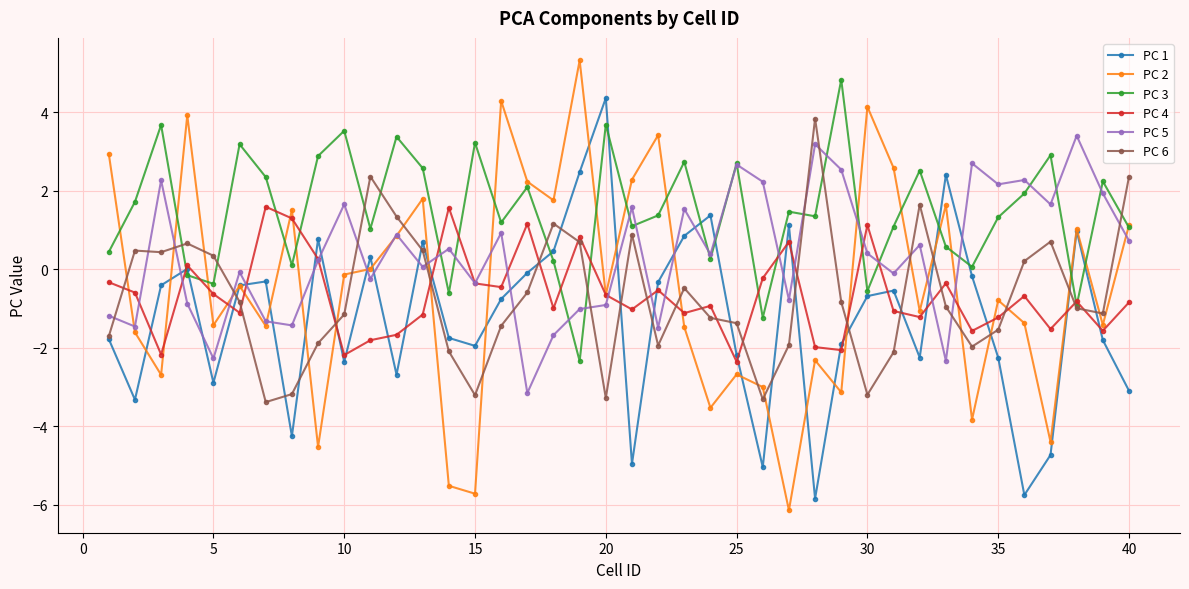

Which series has the largest total across all categories?

PC 3